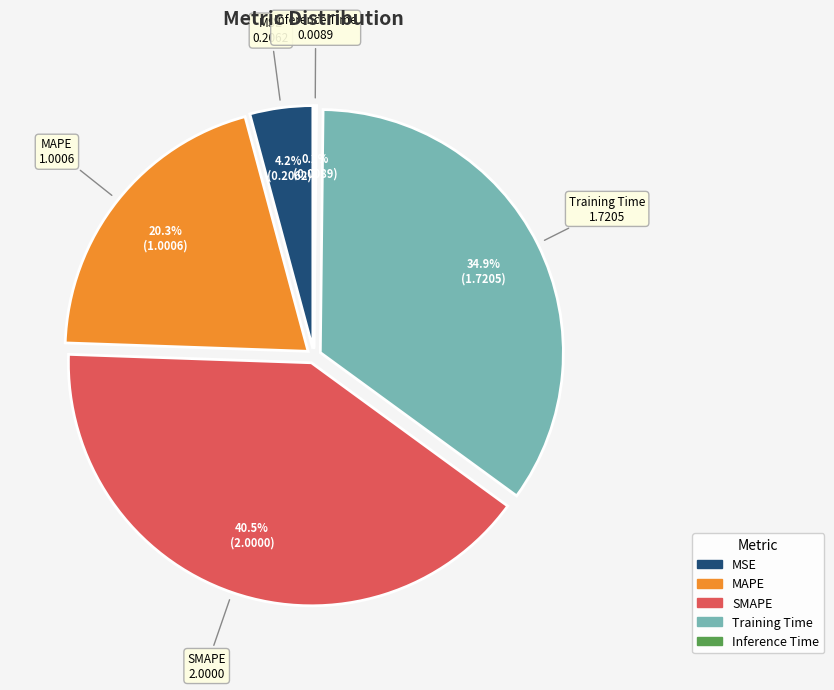

What is the largest slice in the pie chart?

SMAPE